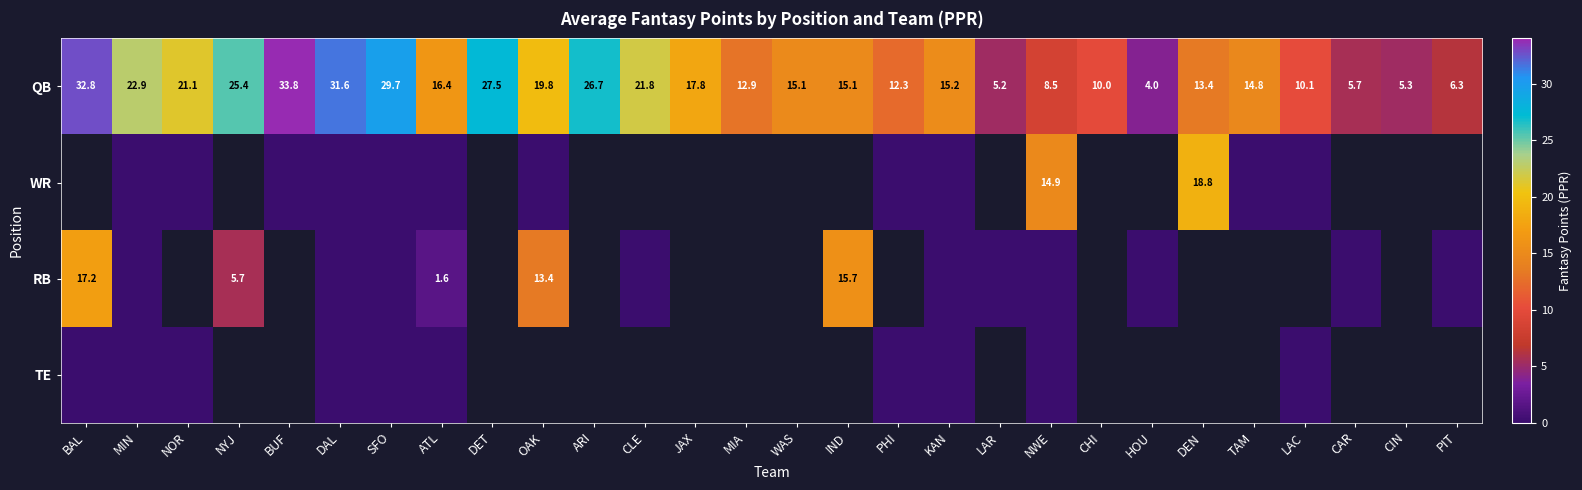

What is the spread (max minus min) of values at LAC?

10.1